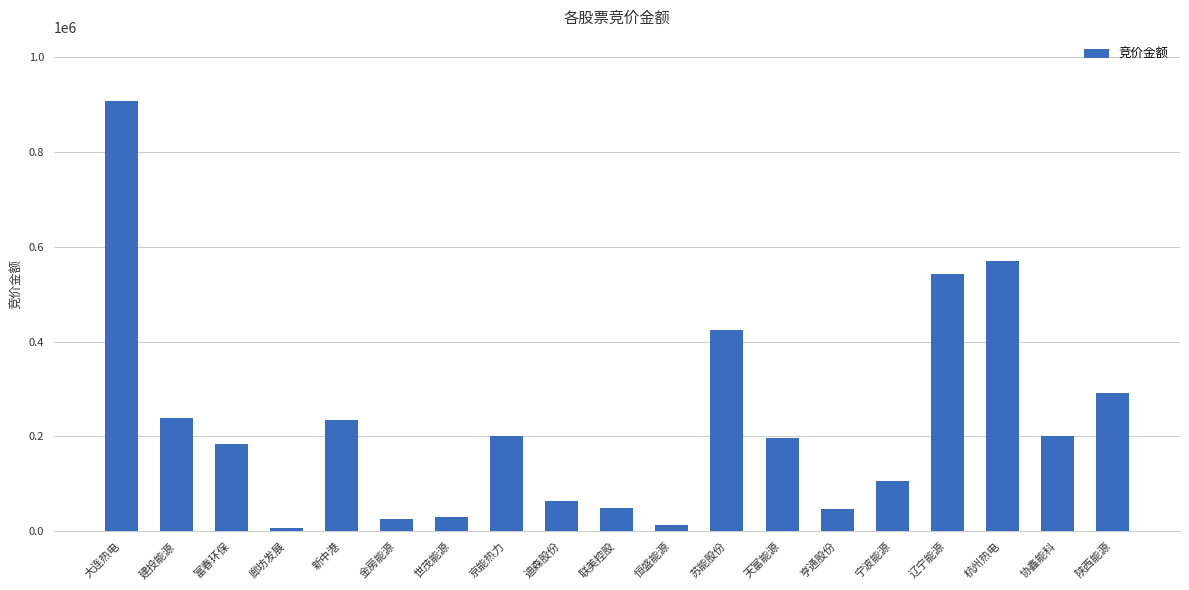

What is the smallest value displayed?

6456